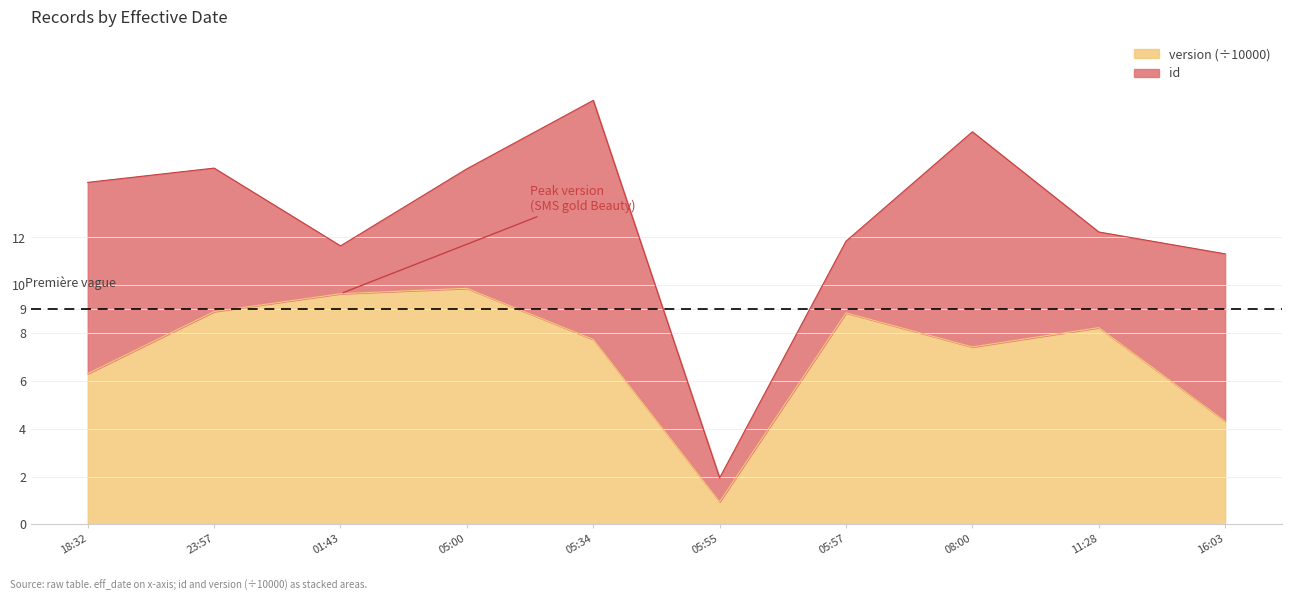

The value of version (÷10000) at 05:55 is 0.9. True or false?

True